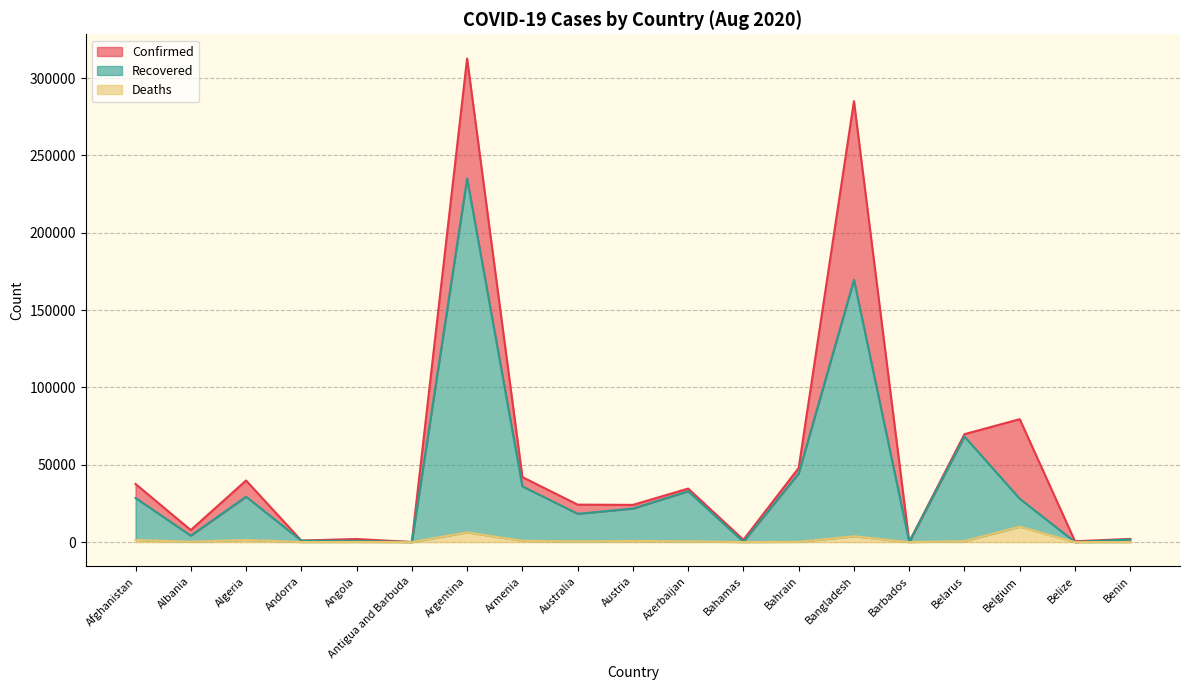

Read the Confirmed value at Barbados, to the nearest 100.

200